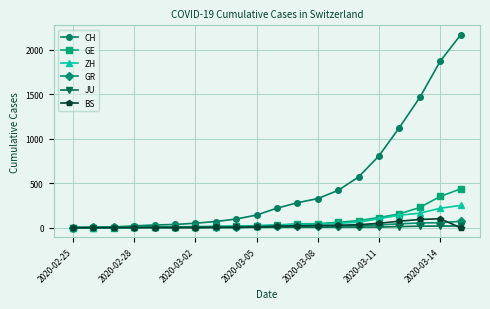

What are all the series names shown in the legend?

CH, GE, ZH, GR, JU, BS